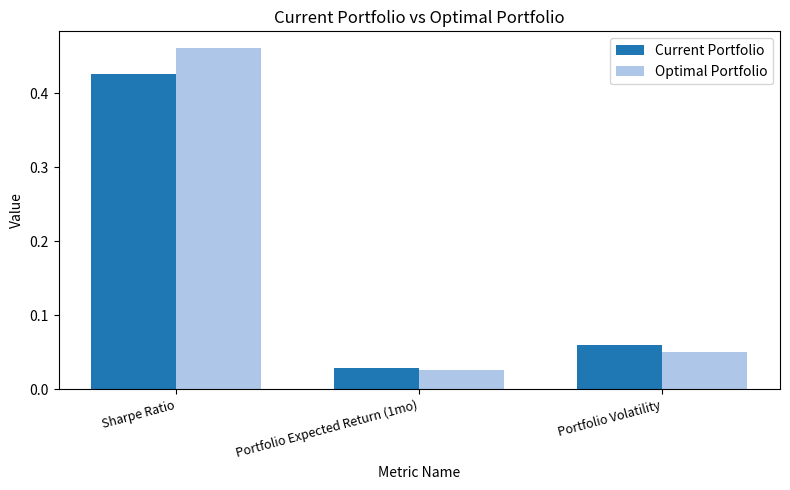

Which series has the widest spread of values?

Optimal Portfolio